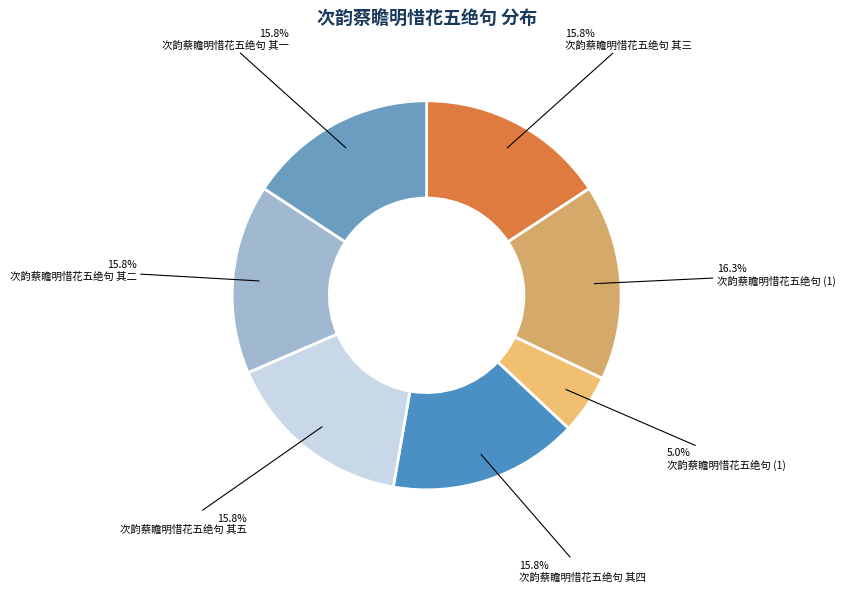

How many slices are in this pie chart?

7